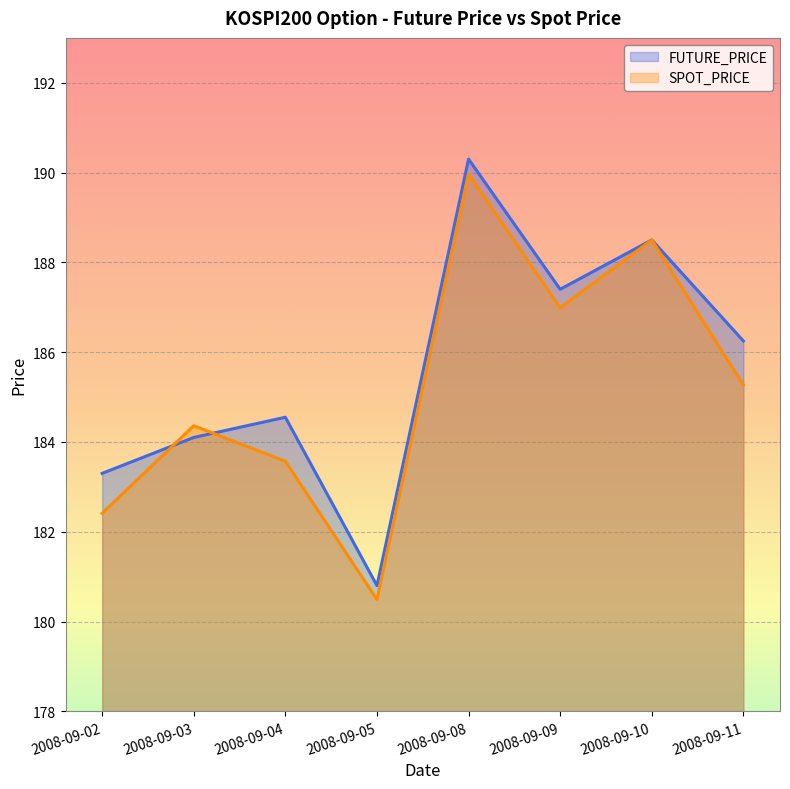

Between 2008-09-03 and 2008-09-08, which series saw the biggest shift?

FUTURE_PRICE